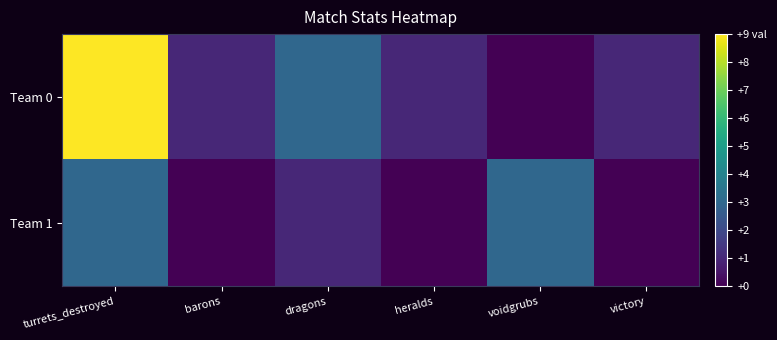

Reading left to right, what are all the values shown in this chart?

Team 0: turrets_destroyed=9	barons=1	dragons=3	heralds=1	voidgrubs=0	victory=1
Team 1: turrets_destroyed=3	barons=0	dragons=1	heralds=0	voidgrubs=3	victory=0